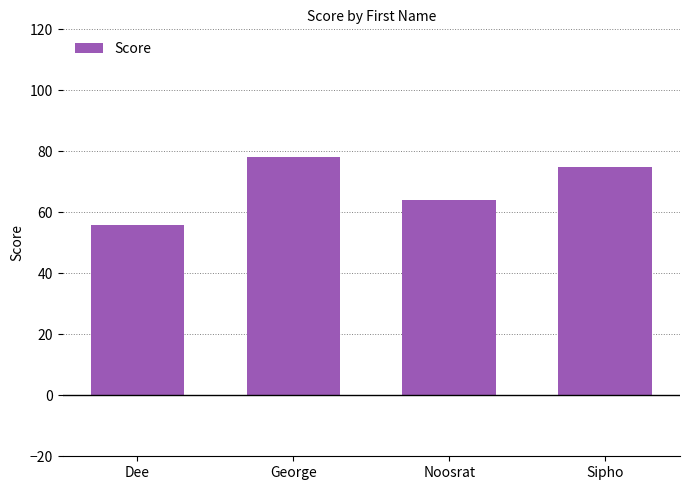

What is the value of the 1st bar from the left?

56